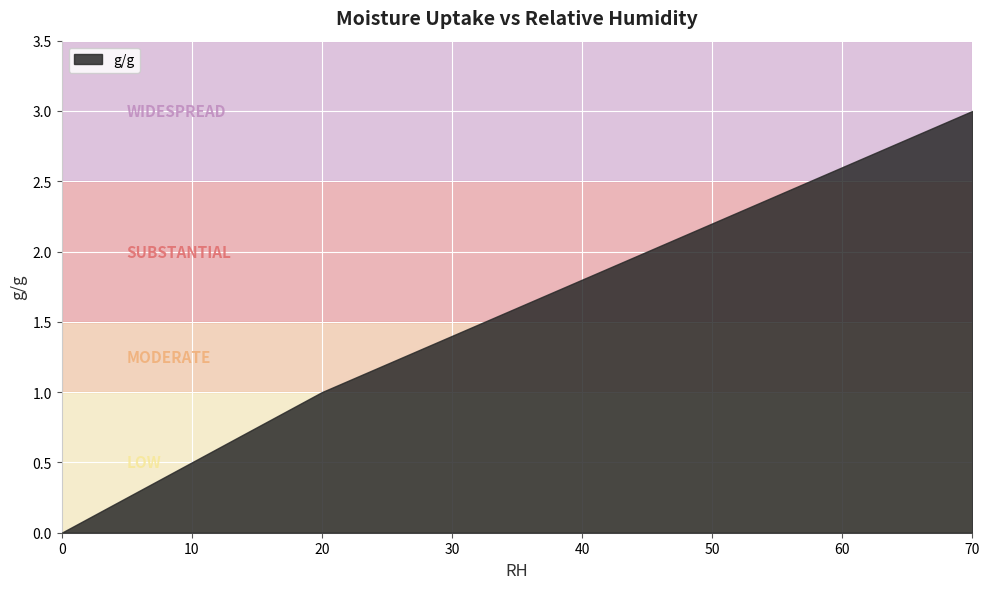

What is the difference between the values at 20 and 0?

1